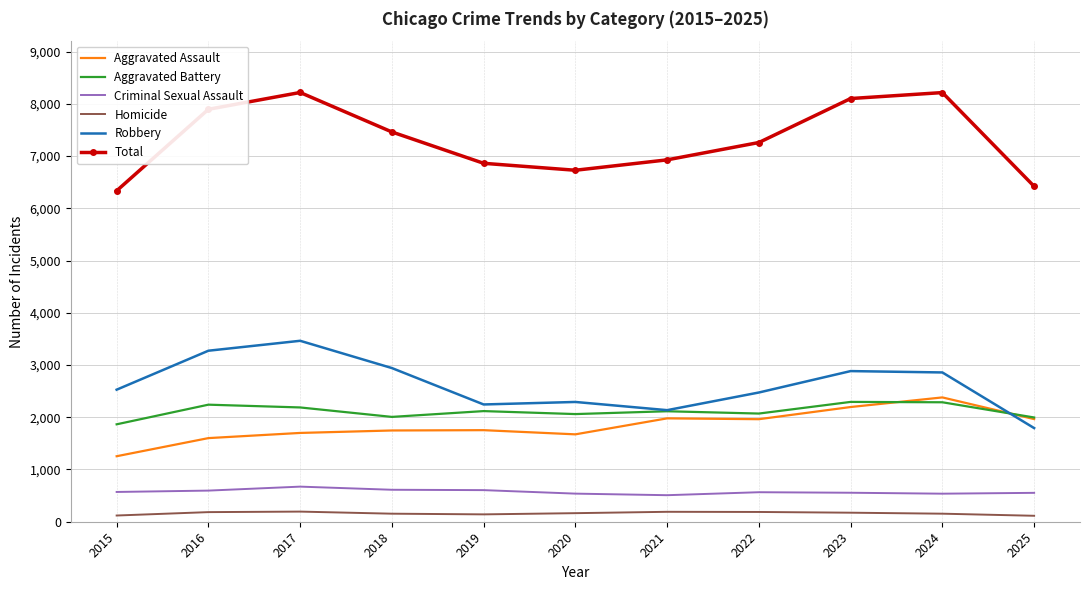

The value of Aggravated Assault at 2025 is 869. True or false?

False